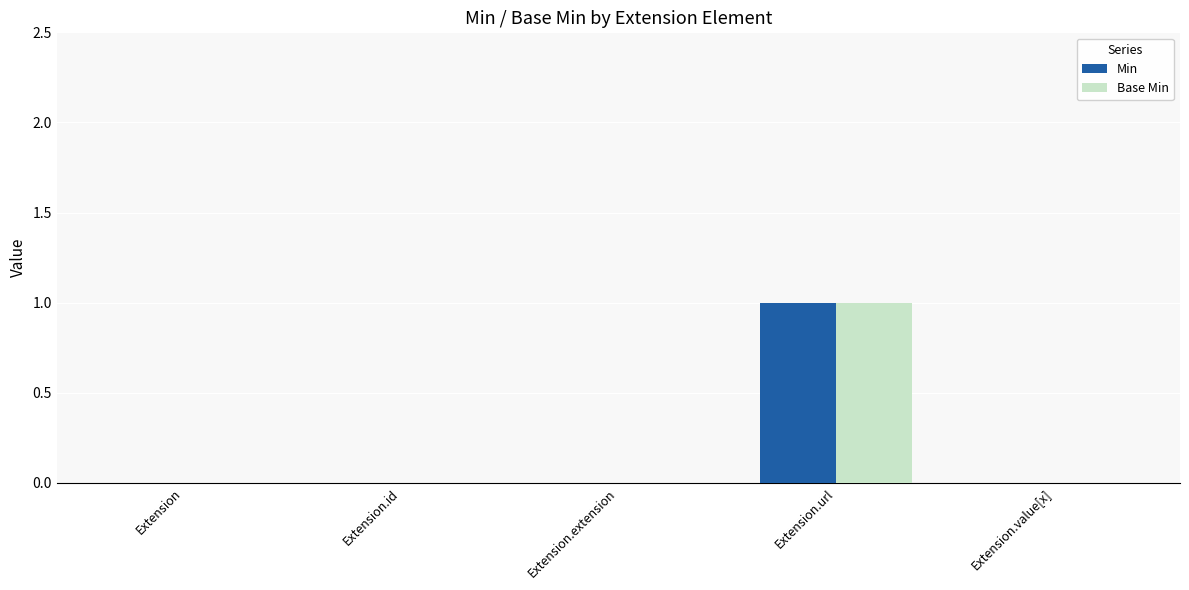

Reading left to right, extract all data points from this chart.

Min: Extension=0	Extension.id=0	Extension.extension=0	Extension.url=1	Extension.value[x]=0
Base Min: Extension=0	Extension.id=0	Extension.extension=0	Extension.url=1	Extension.value[x]=0